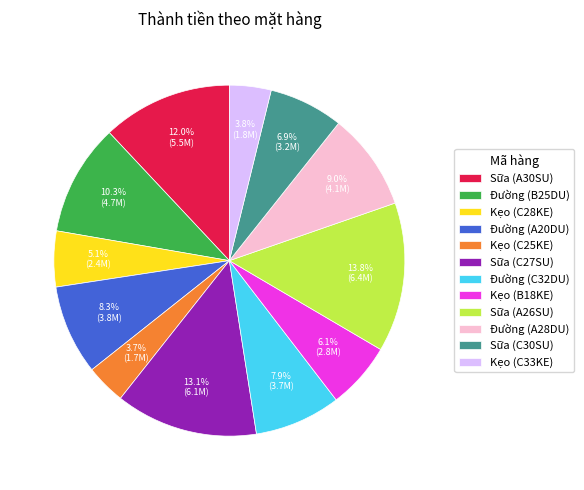

What is the total percentage of Đường (C32DU) and Kẹo (C25KE)?

11.6%